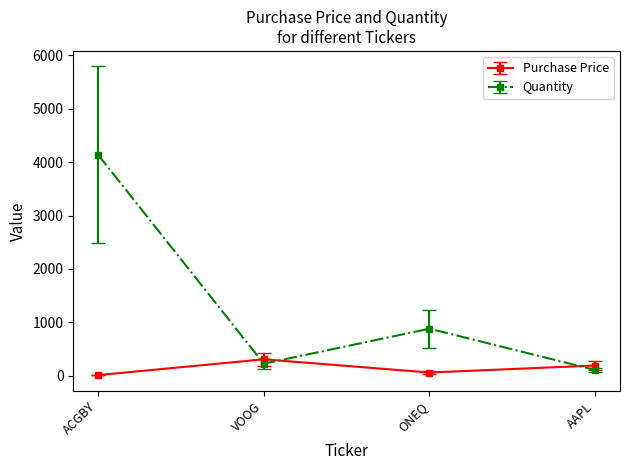

What is the value of the Quantity point at the 4th from the left?

110.6